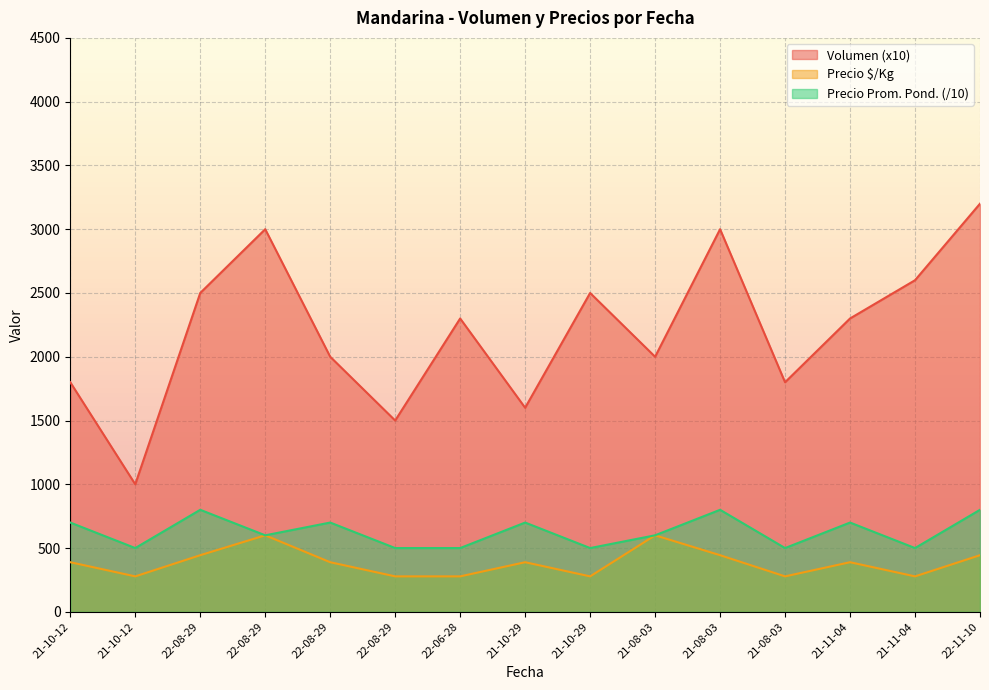

At which label does Volumen first exceed 2300?

22-08-29